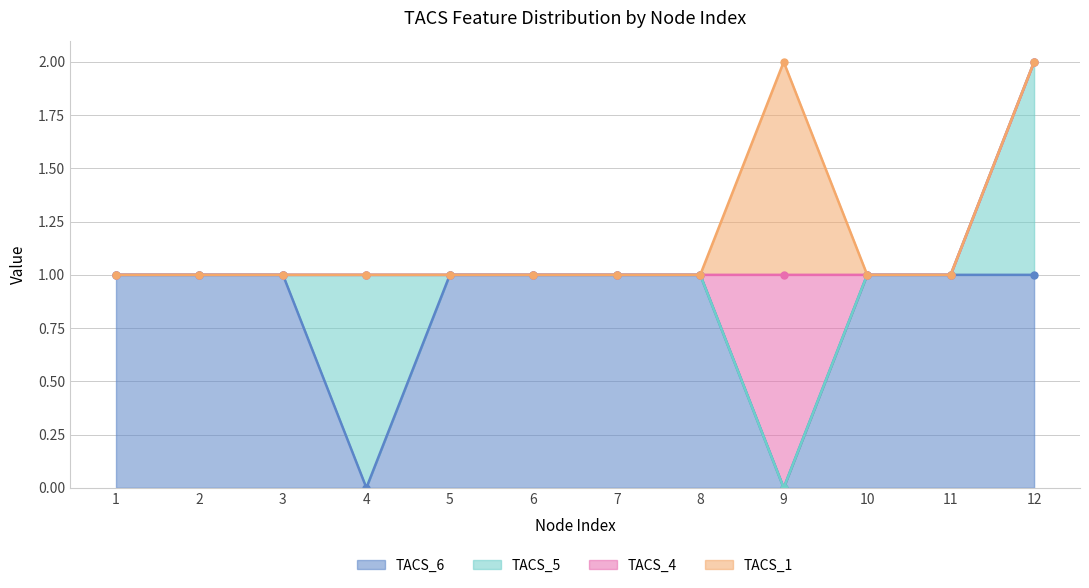

True or false: TACS_5 has more than 0 points higher than both neighbors.

True